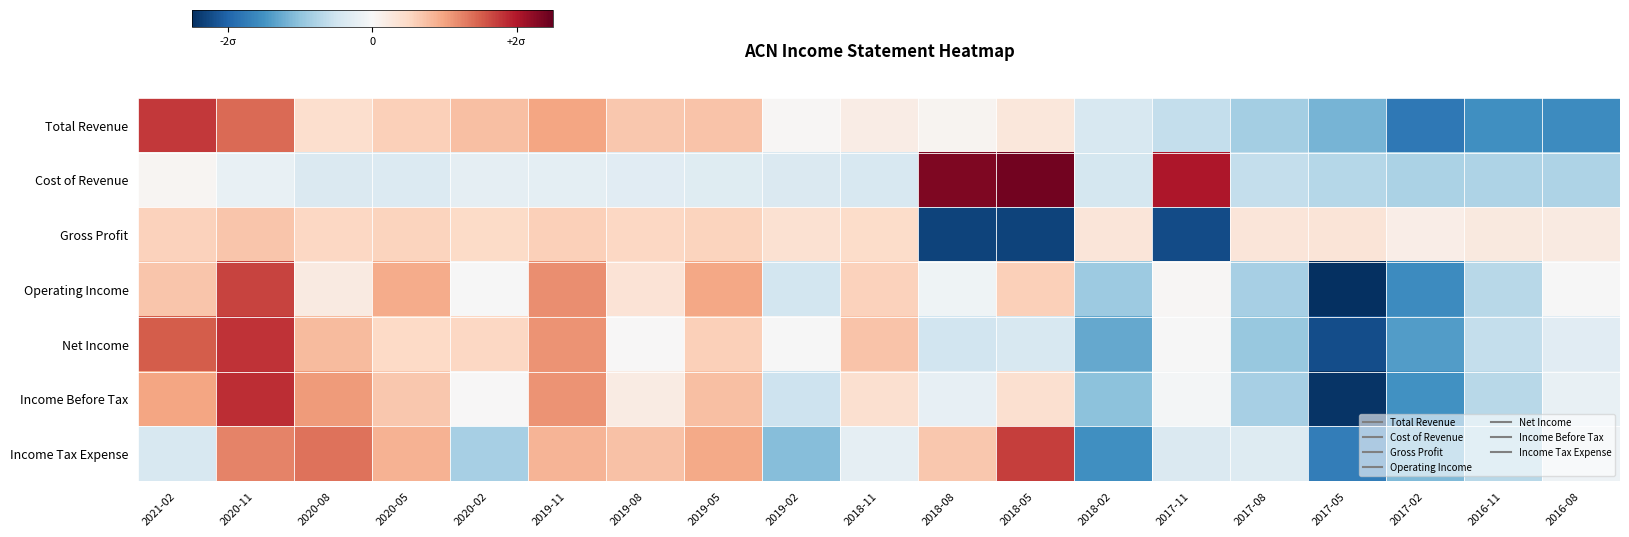

Which label corresponds to the smallest value in the chart?

2017-05